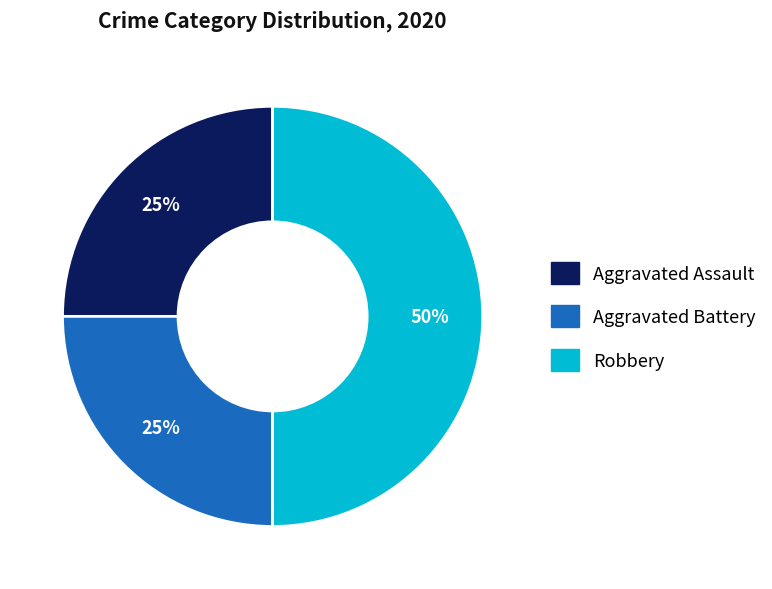

True or false: Robbery accounts for 50% of the total.

True